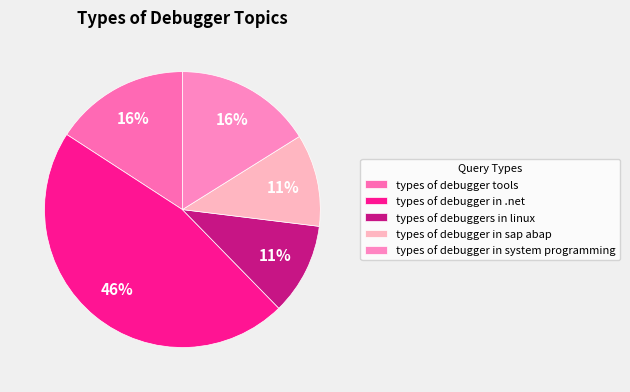

Does any single category account for the majority?

No